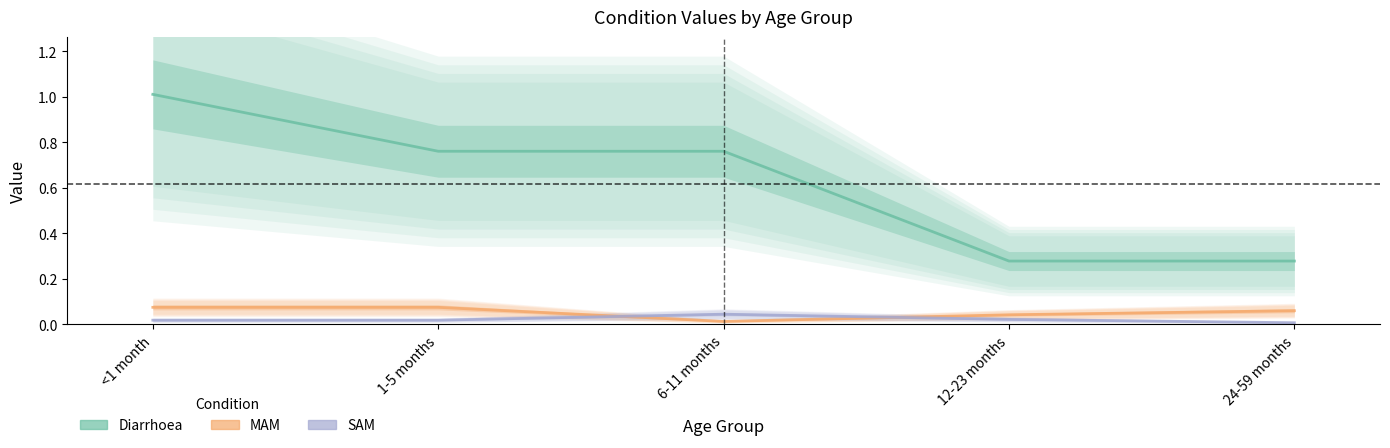

Where is the first local minimum for MAM?

6-11 months